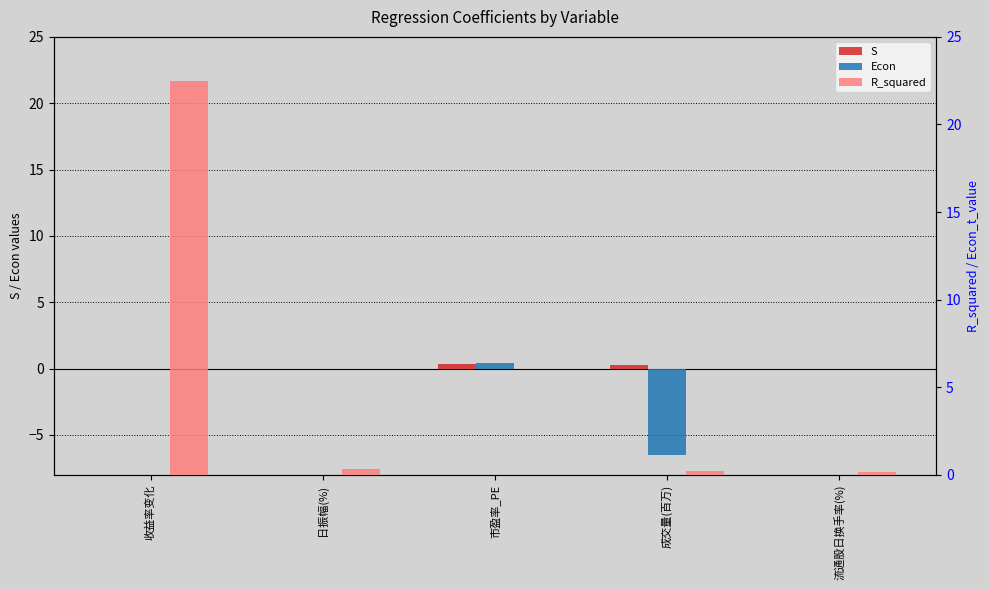

How many bars are there in each group?

3